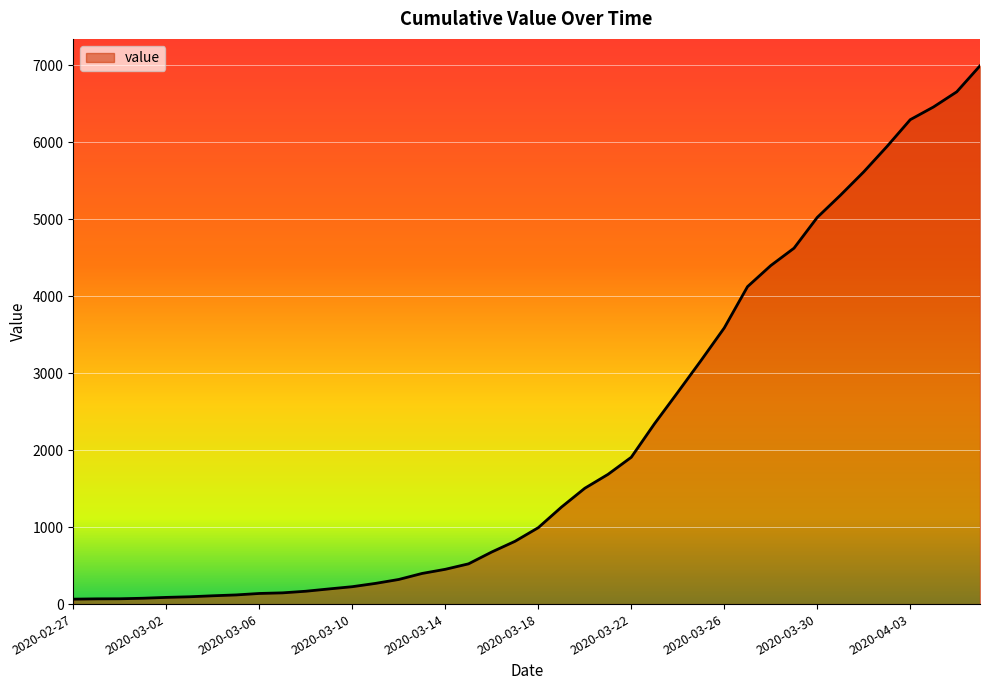

What is the difference between the maximum and minimum values?

6931